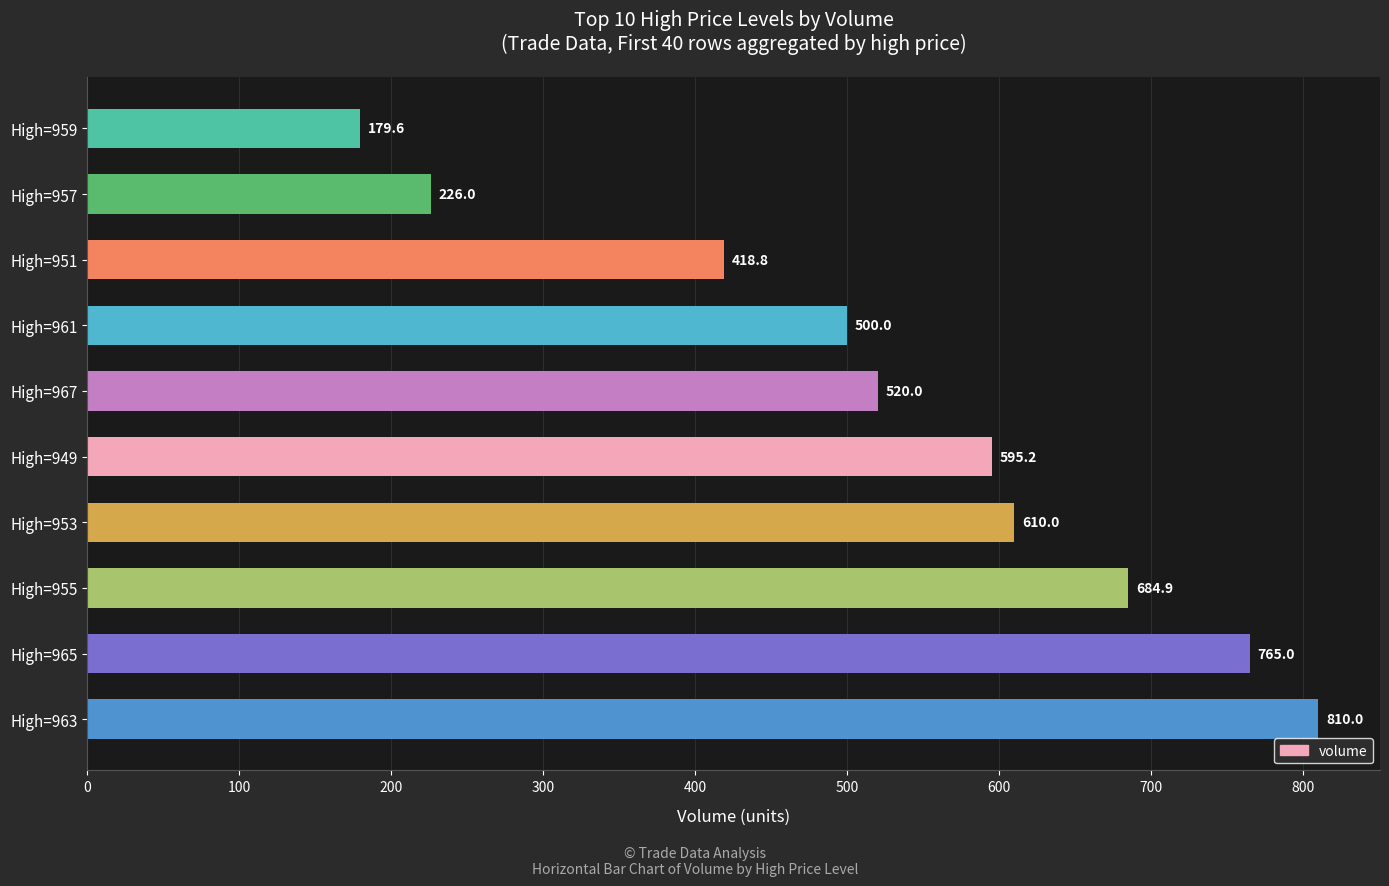

Where is the data nearest to the value 494?

High=961